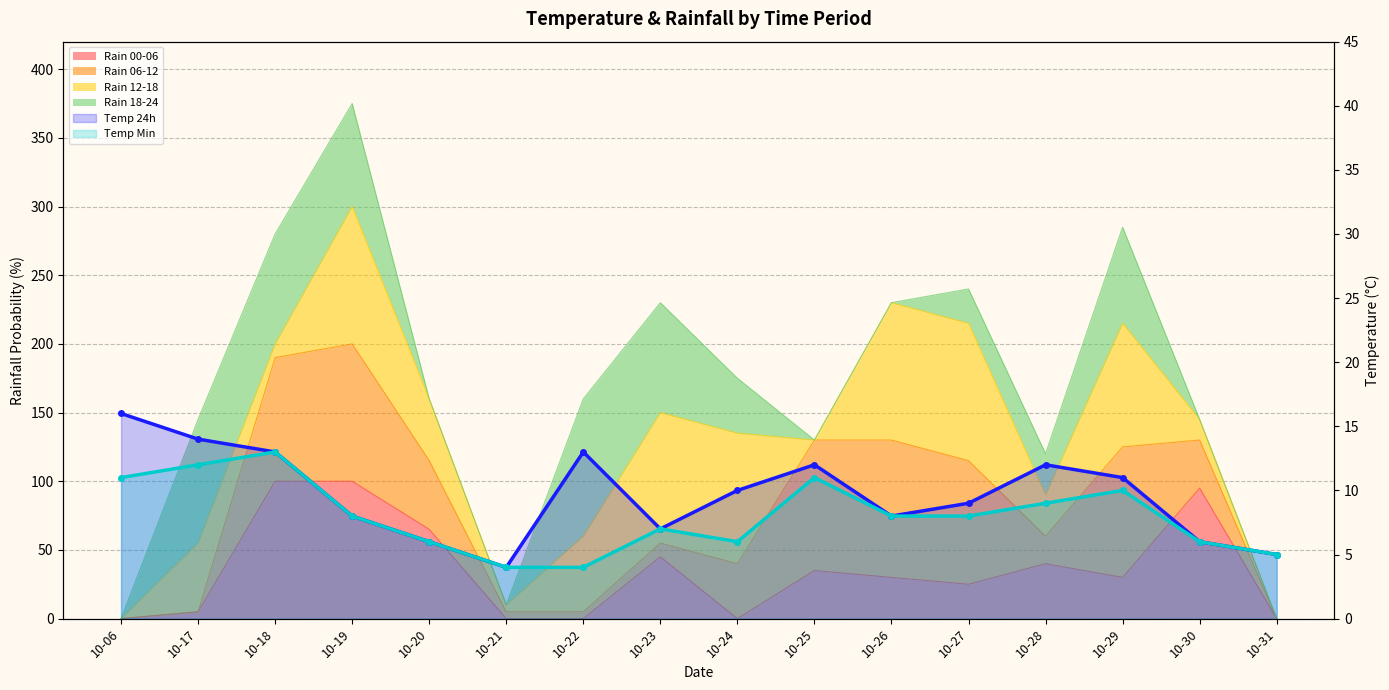

At which label is Temp Min closest to 8?

10-19